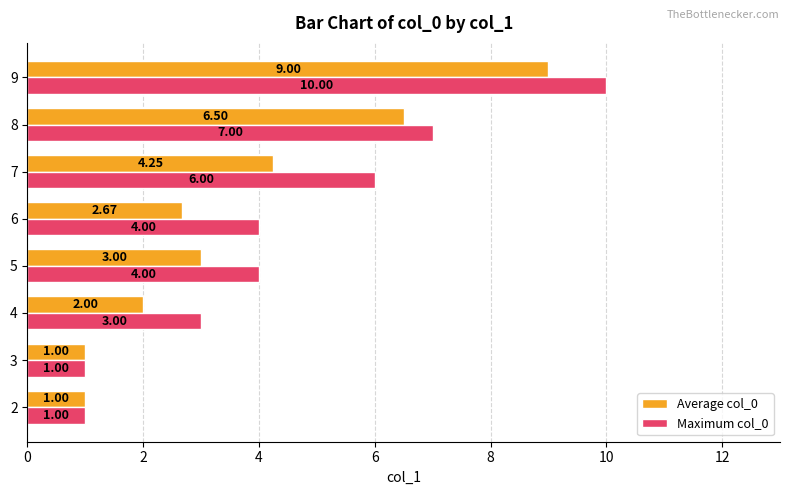

What is the greatest value displayed?

10.0